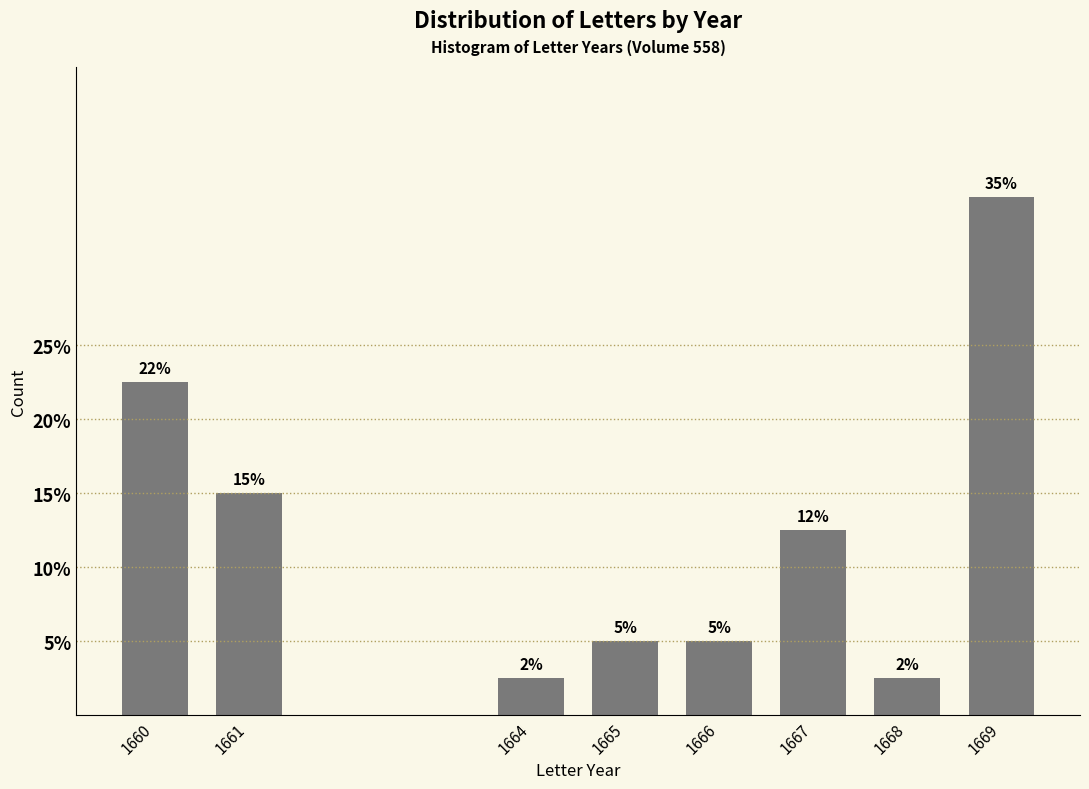

Where does the data first go above 12?

1660